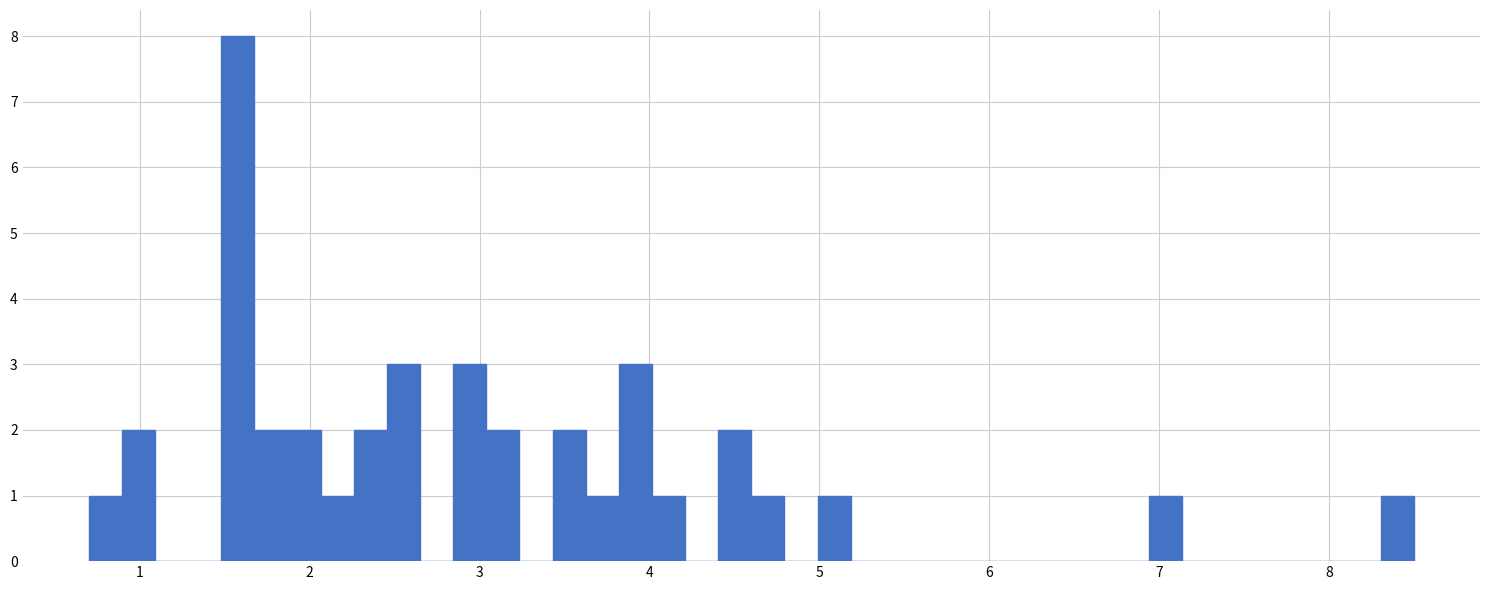

Read against the x-axis, roughly where is the centre of the tallest bar?

1.6